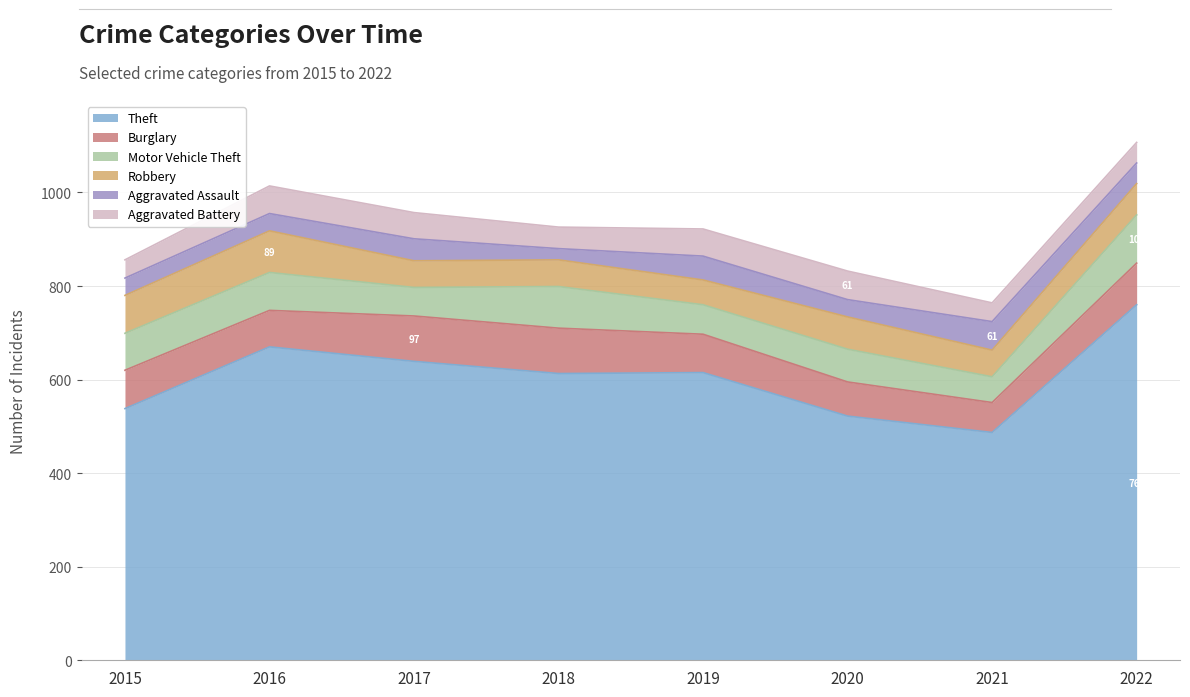

At how many categories does at least one series exceed 234?

8